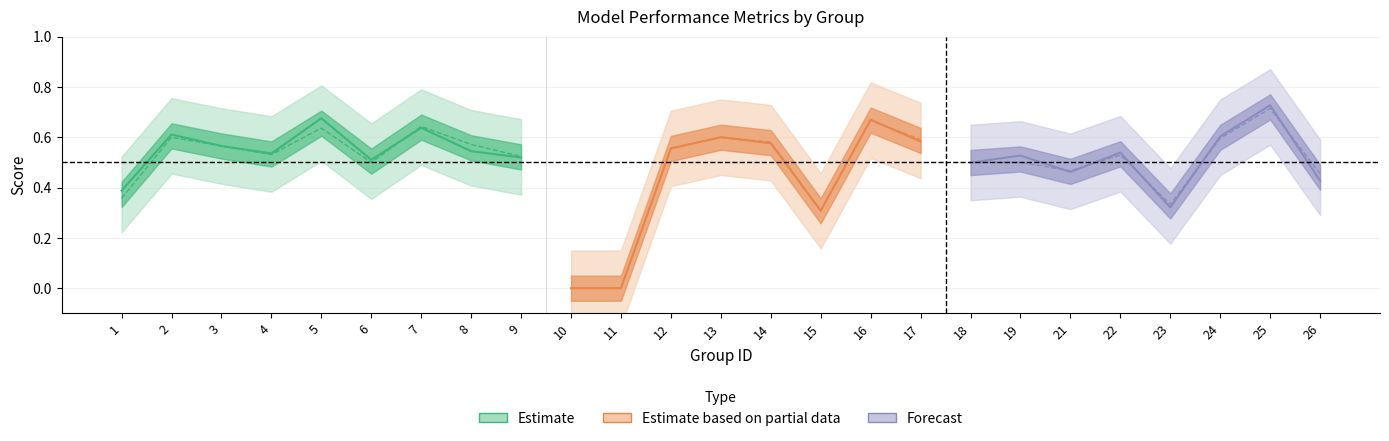

At which category does the chart reach its minimum across all series?

10